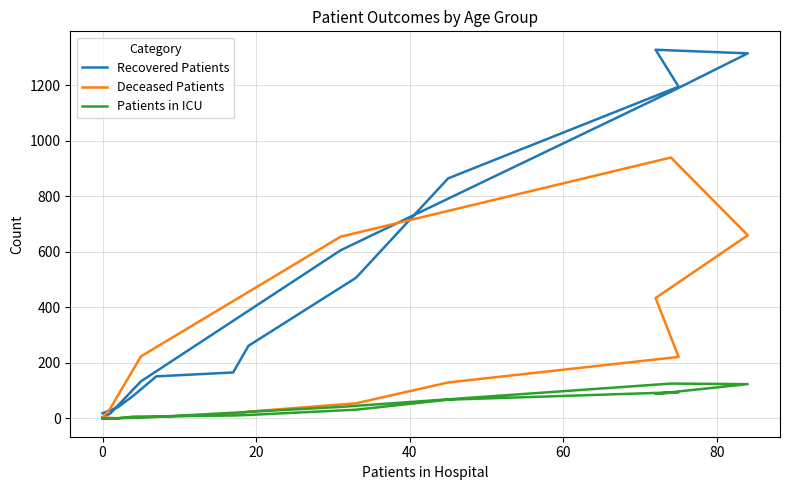

What is the minimum value for Recovered Patients?

4